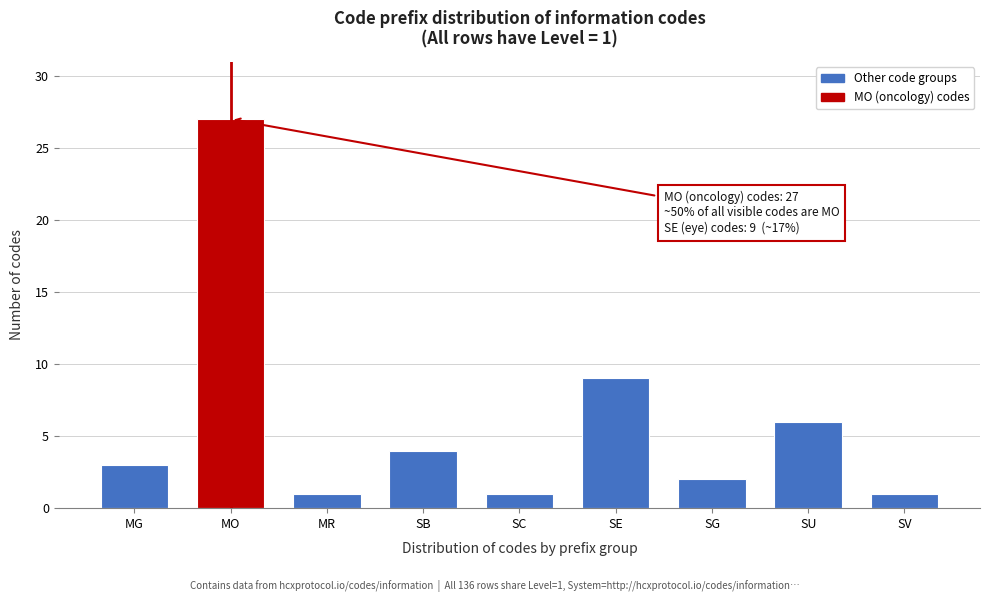

Reading left to right, extract all data points from this chart.

MG=3	MO=27	MR=1	SB=4	SC=1	SE=9	SG=2	SU=6	SV=1